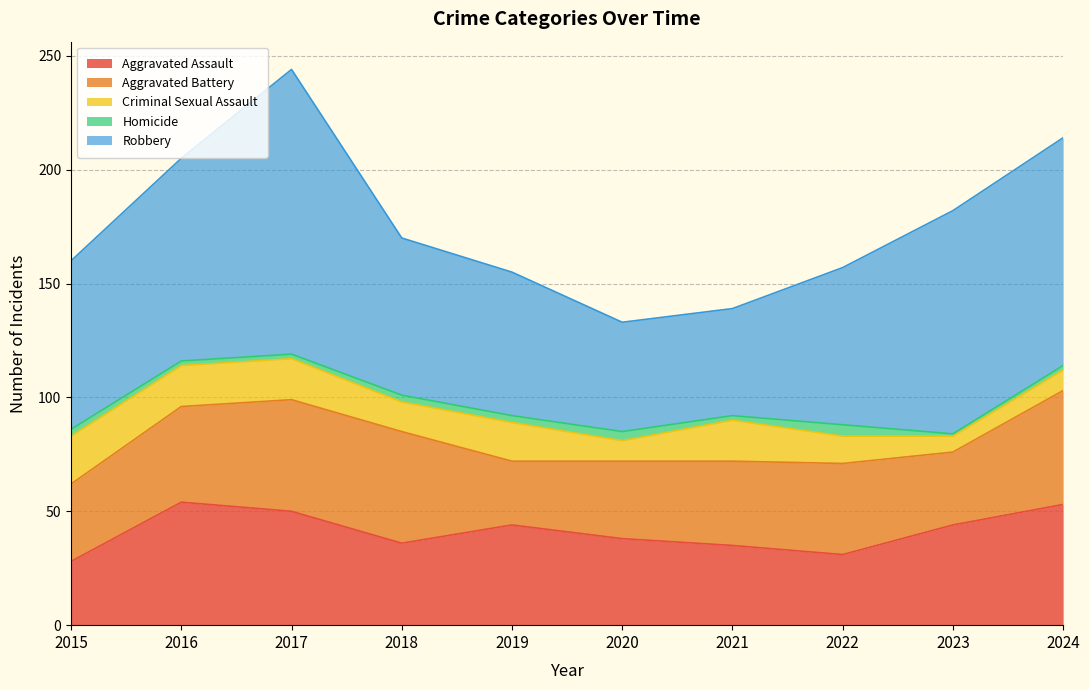

Which series has the largest range (max minus min)?

Robbery